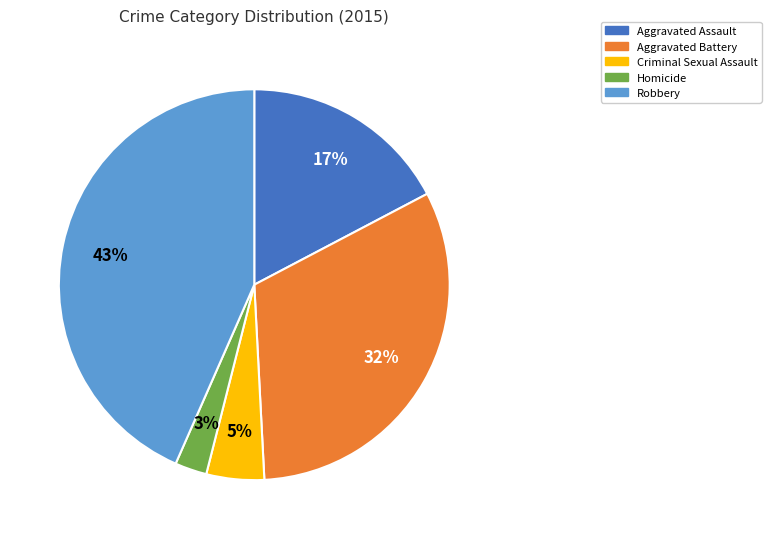

Between Aggravated Assault and Criminal Sexual Assault, which is larger?

Aggravated Assault